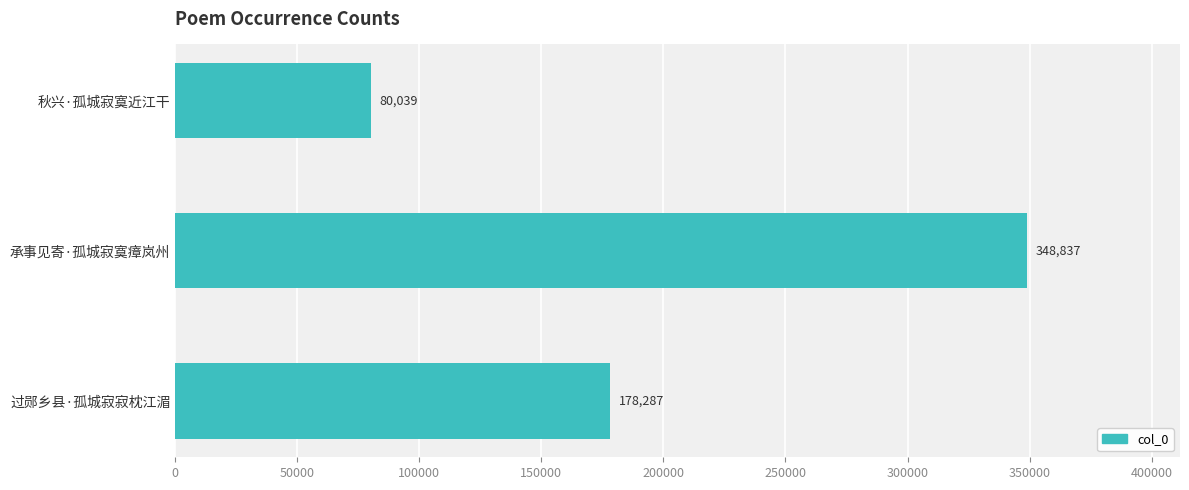

What is the difference between the maximum and minimum values?

268798